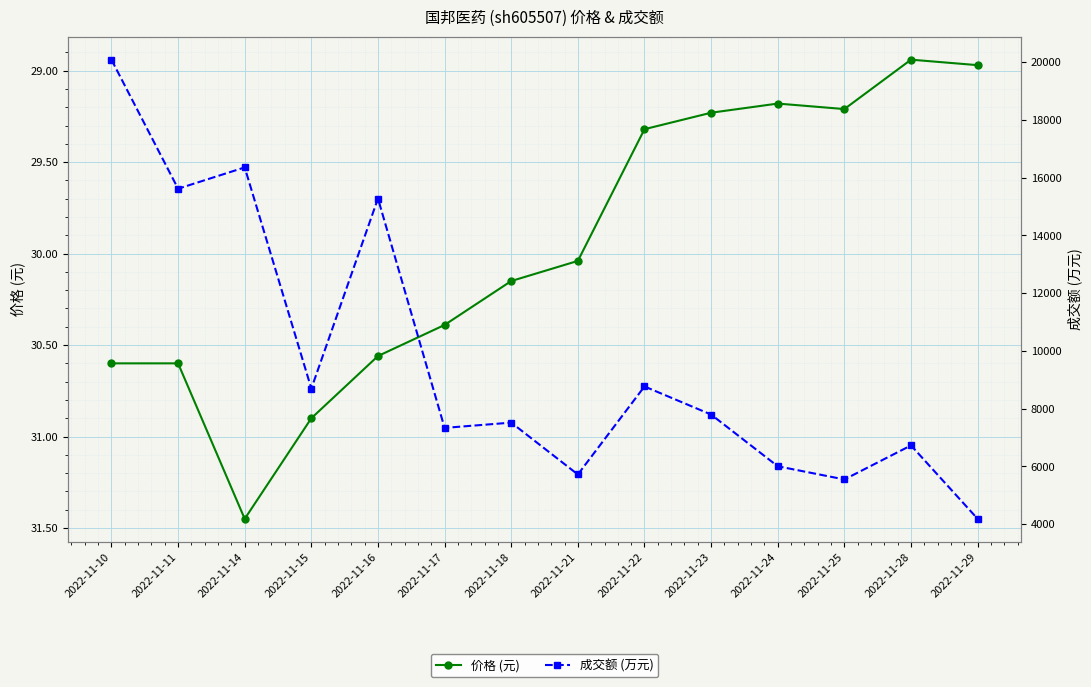

The 成交额 (万元) series shows 10381.9 at 2022-11-28. True or false?

False